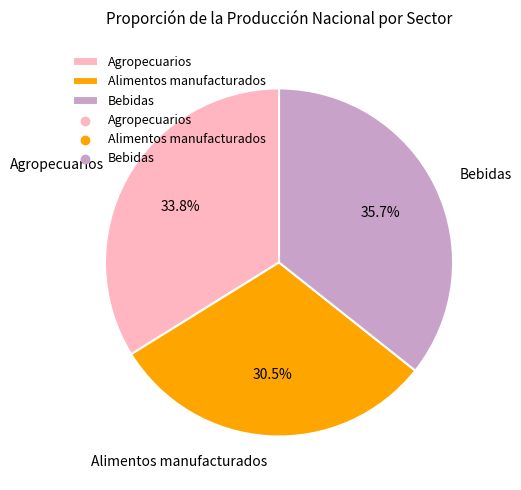

Which slice is the smallest?

Alimentos manufacturados